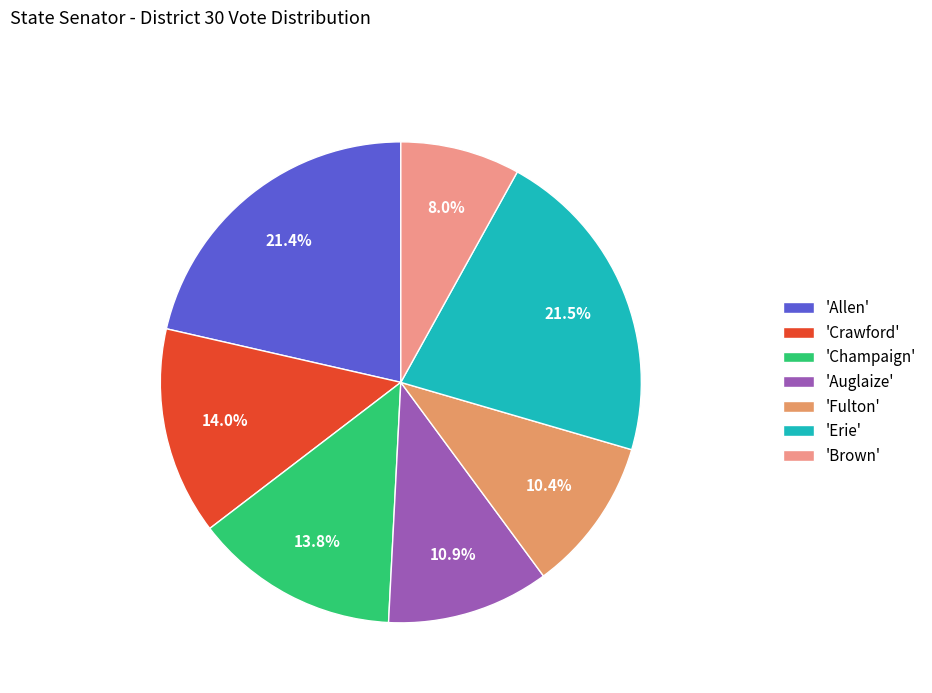

Which slice is the smallest?

'Brown'